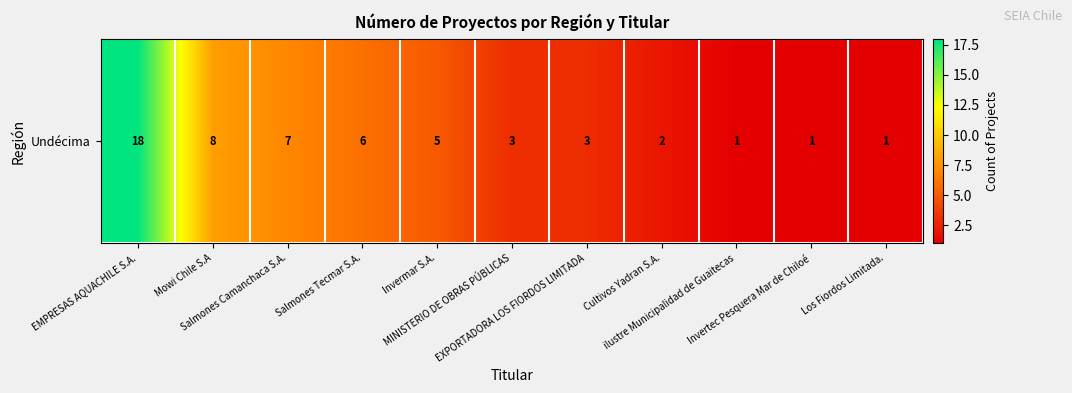

What is the ratio of the value at Mowi Chile S.A to the value at MINISTERIO DE OBRAS PÚBLICAS?

2.7